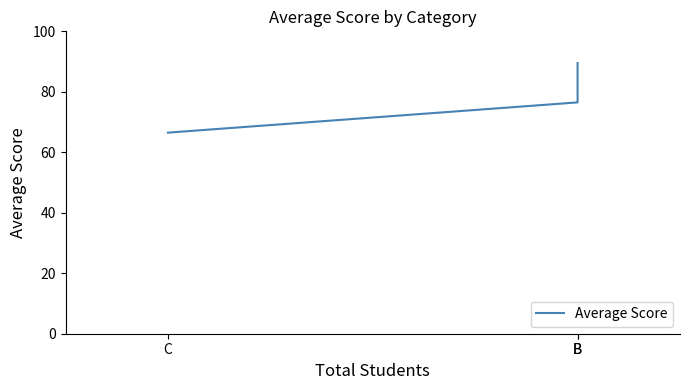

List the labels in order of value, smallest first.

C, B, B